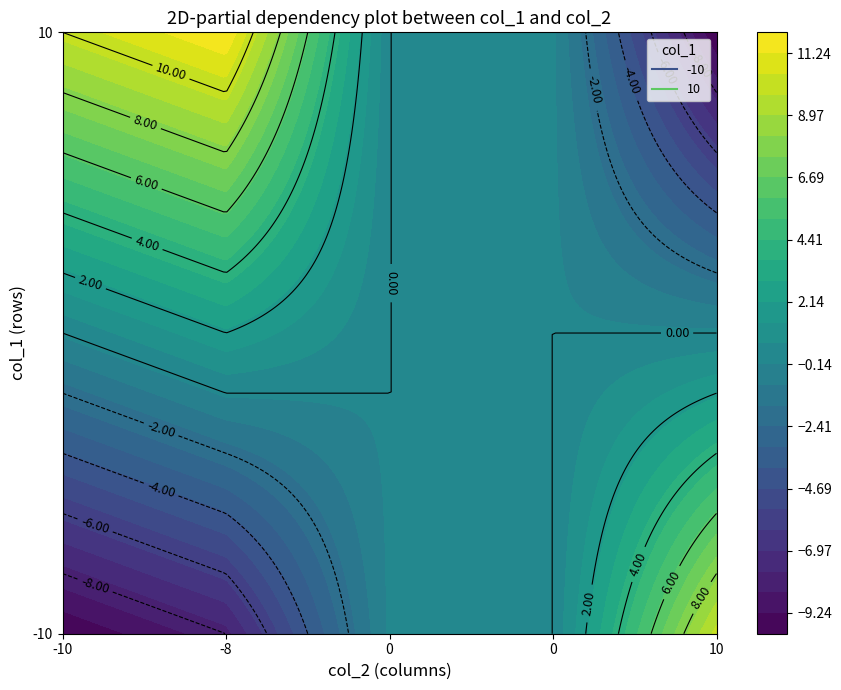

Reading right to left, list all the values displayed in this chart.

-10: 1=10	0=-10
-8: 1=12	0=-8
0_a: 1=0	0=0
0_b: 1=0	0=0
10: 1=-10	0=10